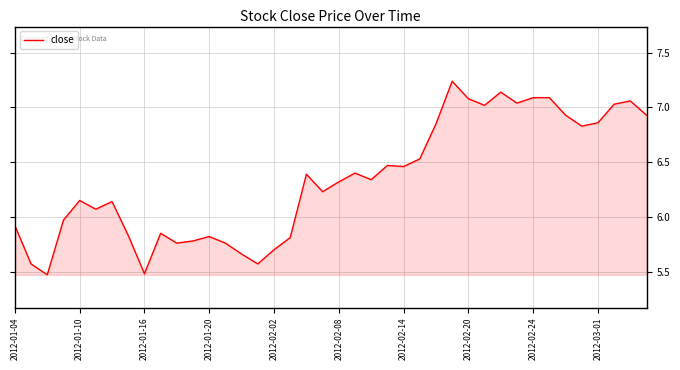

Does the chart display data point markers on the line(s)?

No